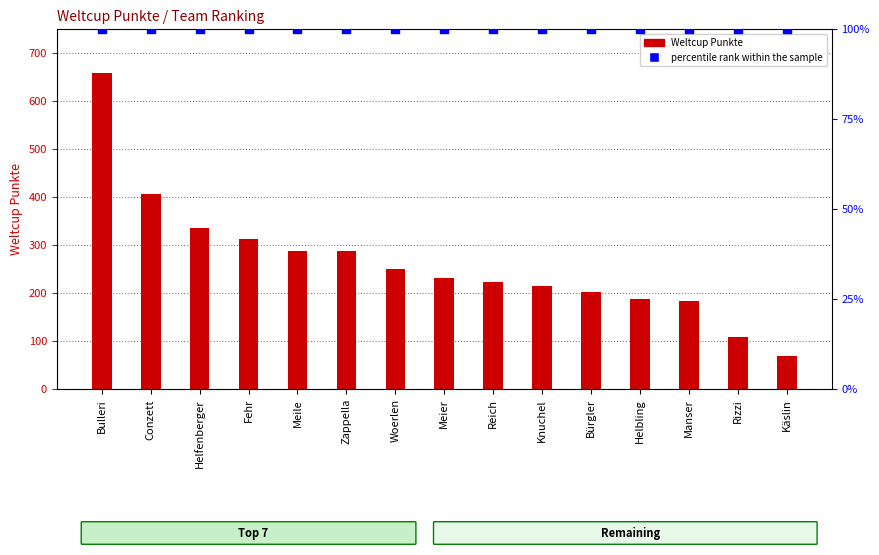

Is the value of Weltcup Punkte at Helbling greater than the value of percentile rank within the sample at Rizzi?

Yes